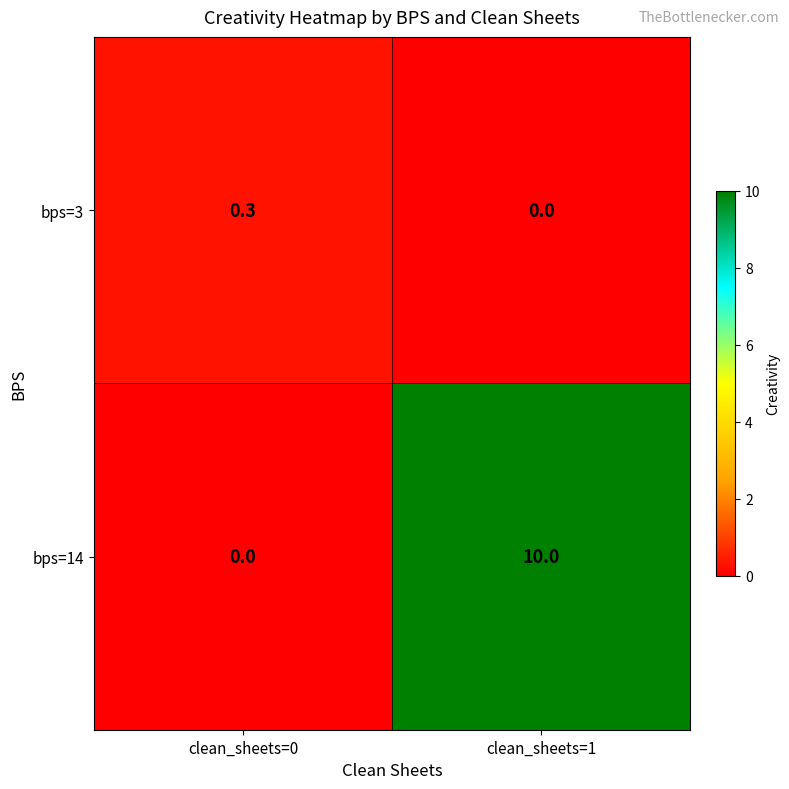

What is the sum of all bps=14 values?

10.0